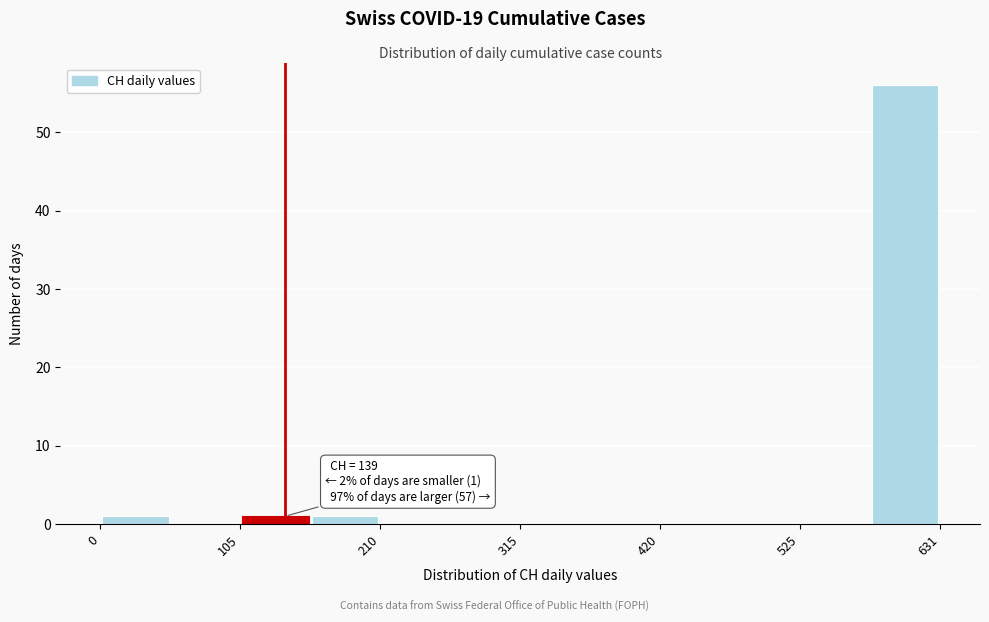

Read against the x-axis, roughly where is the centre of the tallest bar?

600